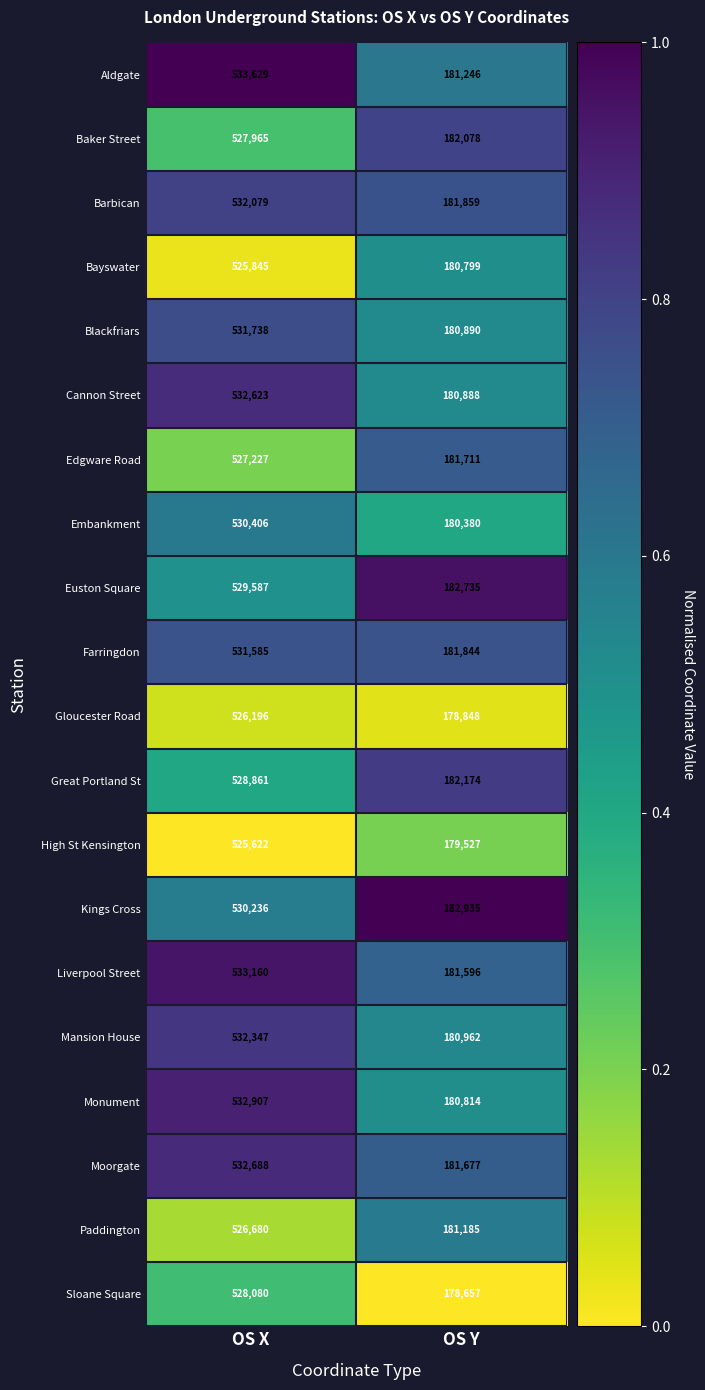

What is the approximate value of Monument at OS Y?

180814